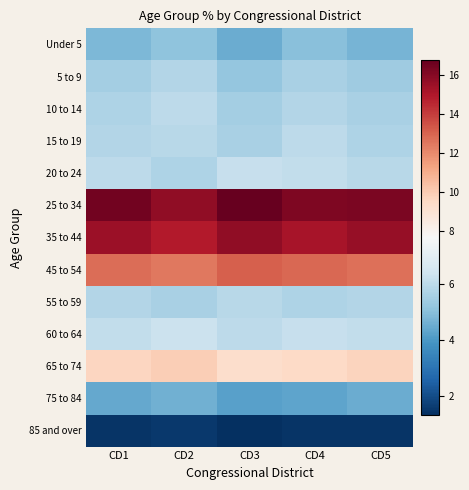

Count the number of categories in the chart.

5